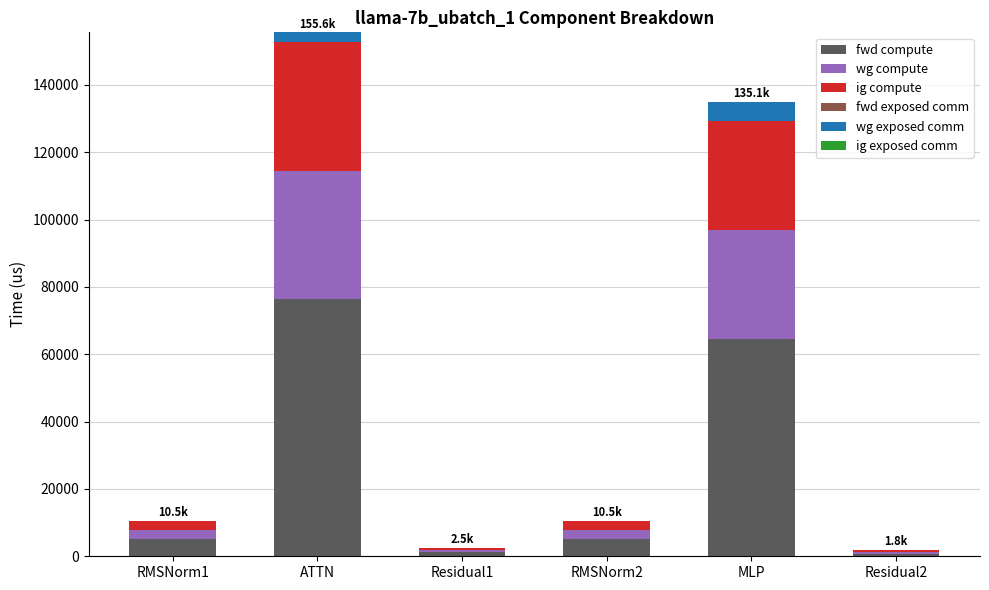

Is it true that fwd compute equals 76362.5 at ATTN?

True